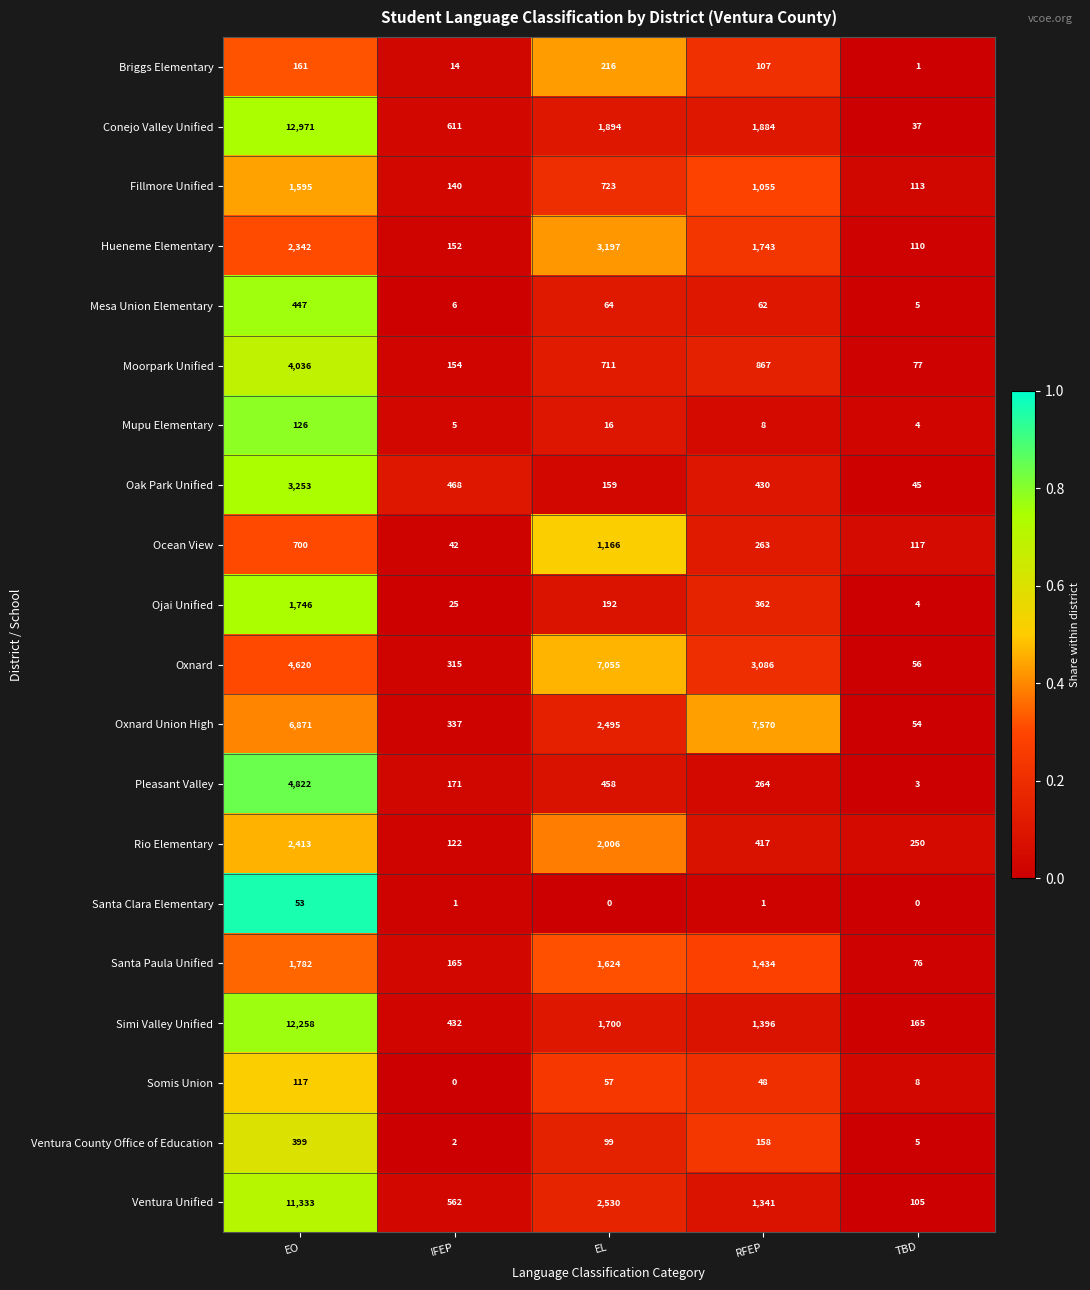

What is the sum of all Mupu Elementary values?

159